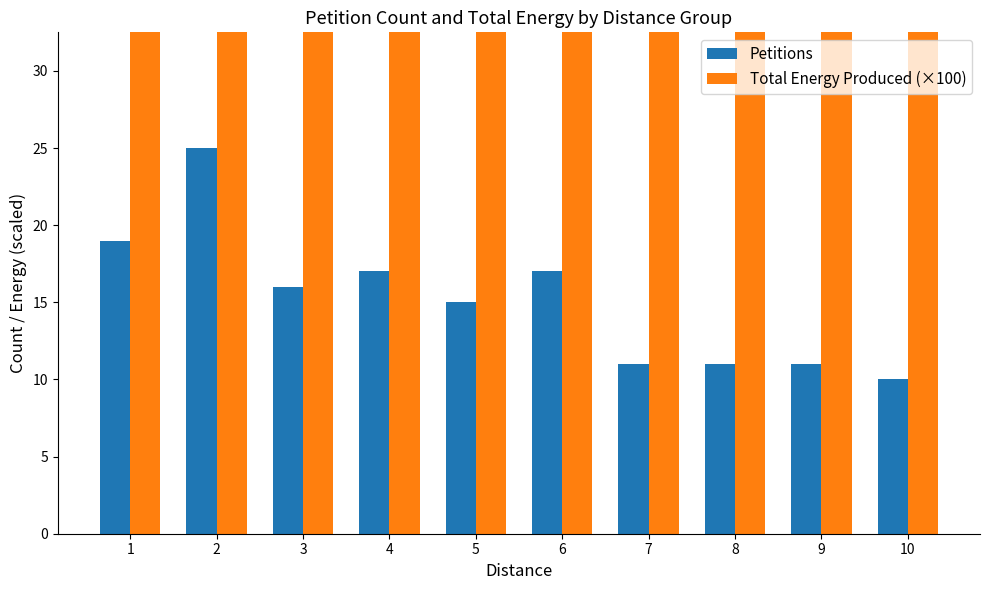

Reading left to right, what are all the values shown in this chart?

Petitions: 1=19.0	2=25.0	3=16.0	4=17.0	5=15.0	6=17.0	7=11.0	8=11.0	9=11.0	10=10.0
Total Energy Produced (×100): 1=1412.2	2=1412.2	3=1412.2	4=1412.2	5=1412.2	6=1412.2	7=1412.2	8=1412.2	9=1412.2	10=1412.2